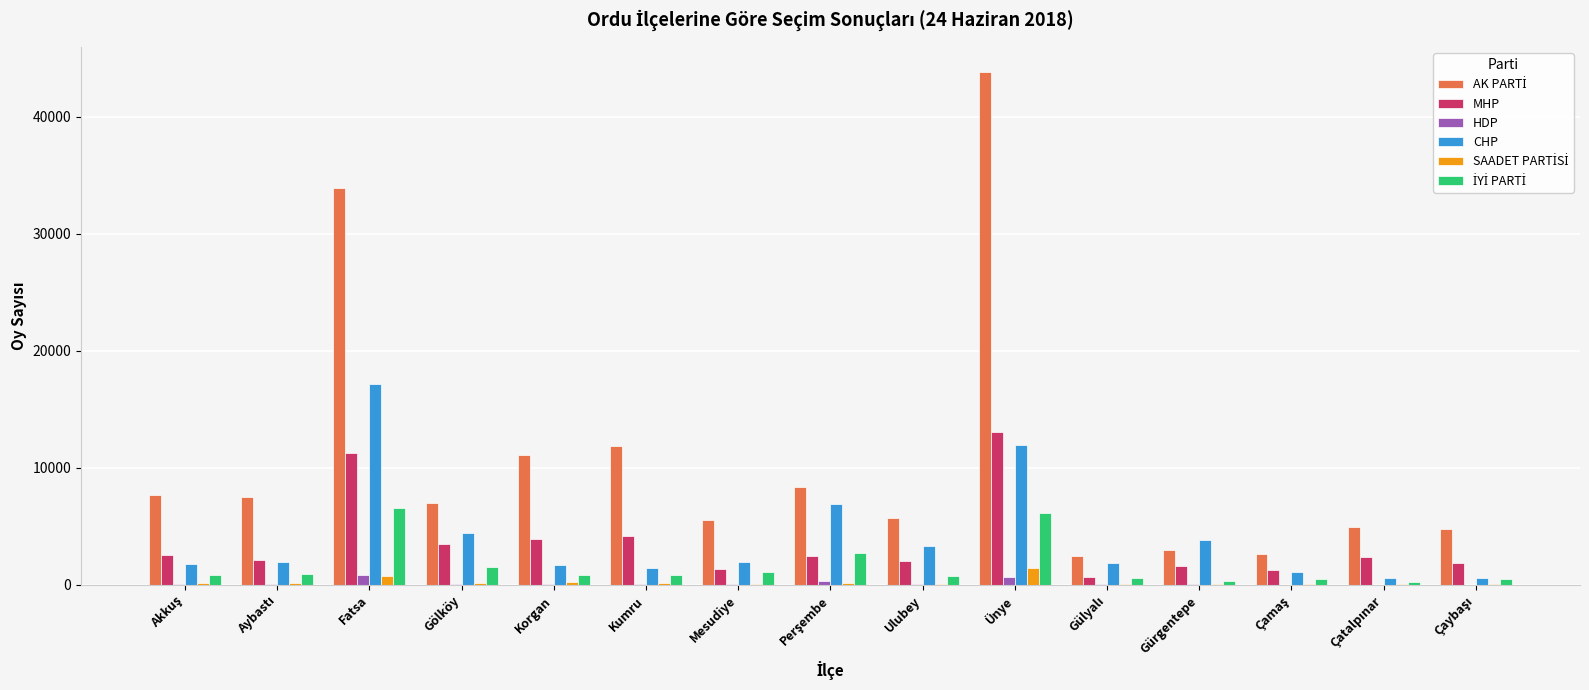

True or false: MHP has a value of 5589 at Gölköy.

False